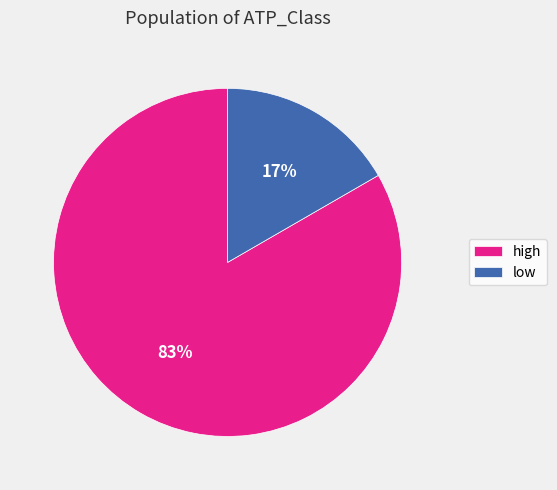

Between low and high, which is larger?

high